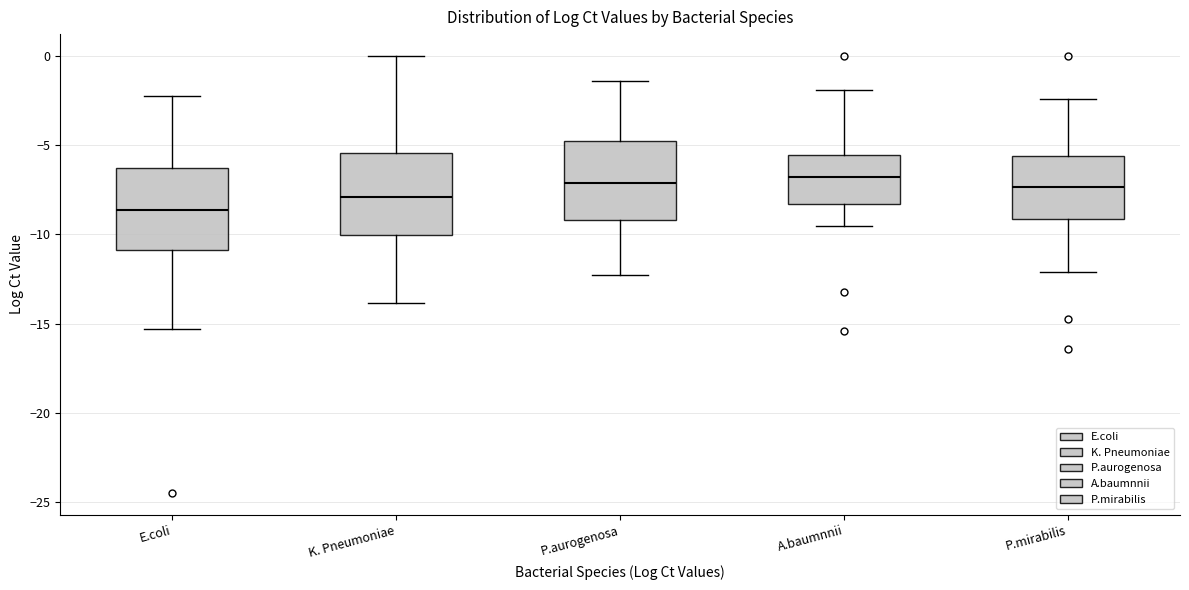

Reading left to right, transcribe this box plot: for each box, give where its median line is, the range the box spans, and where its two whiskers end, as read against the y-axis. The values are not printed on the chart, so give them approximately, as read against the axis.

E.coli: median -8.5, box -11.0 to -6.5, whiskers -15.5 to -2.0
K. Pneumoniae: median -8.0, box -10.0 to -5.5, whiskers -14.0 to 0.0
P.aurogenosa: median -7.0, box -9.0 to -5.0, whiskers -12.5 to -1.5
A.baumnnii: median -7.0, box -8.5 to -5.5, whiskers -9.5 to -2.0
P.mirabilis: median -7.5, box -9.0 to -5.5, whiskers -12.0 to -2.5